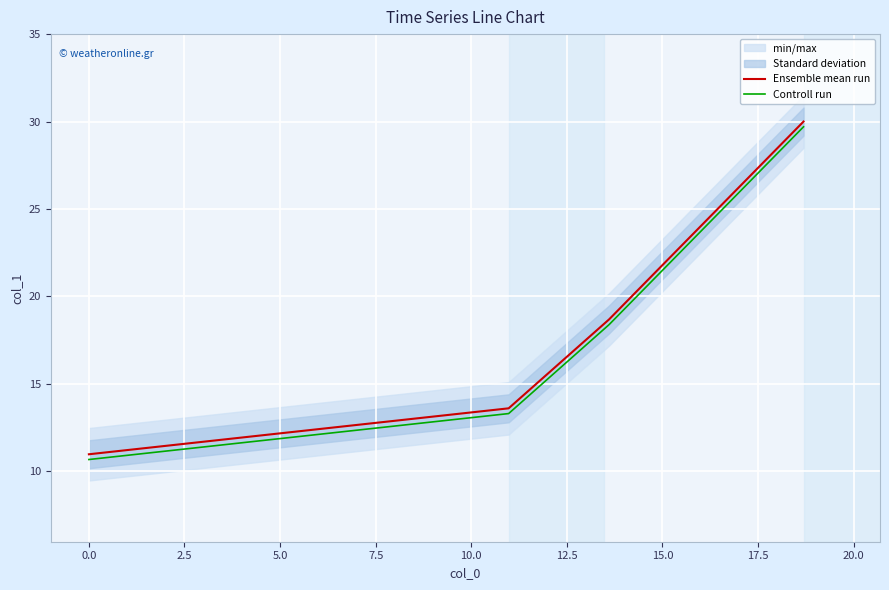

True or false: Controll run and Ensemble mean run cross at least once.

False